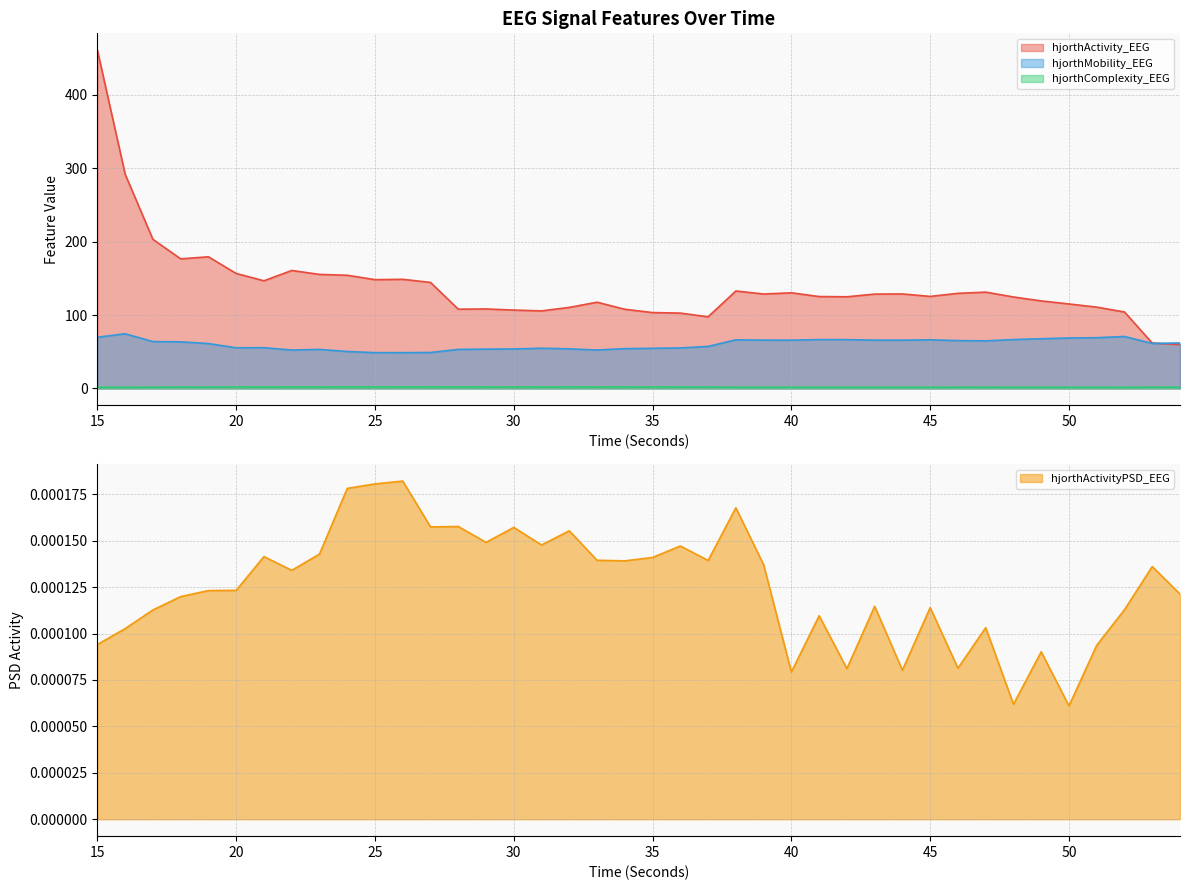

What is the maximum value shown in the chart?

461.0